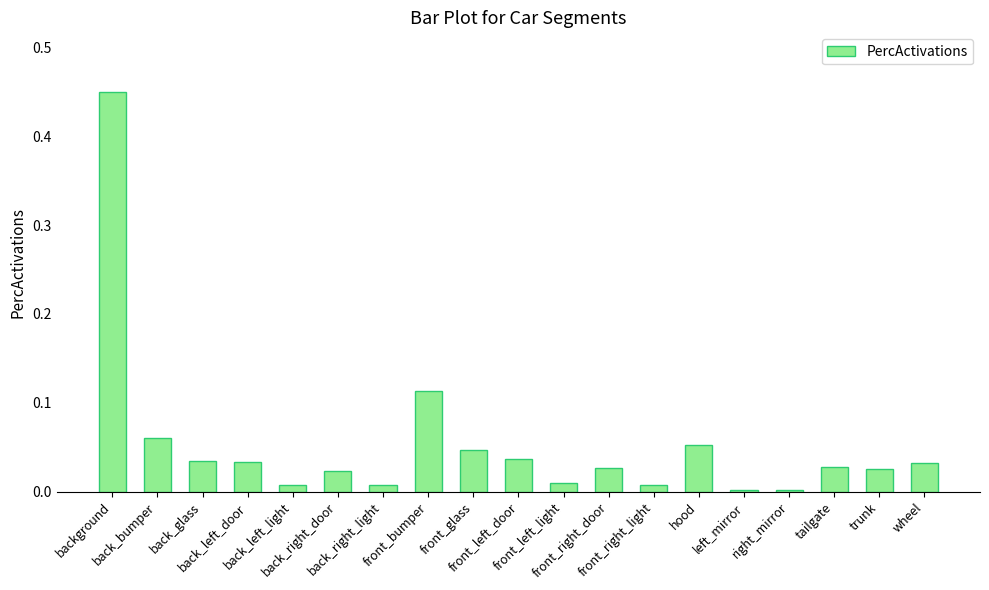

Does the chart contain stacked bars?

No